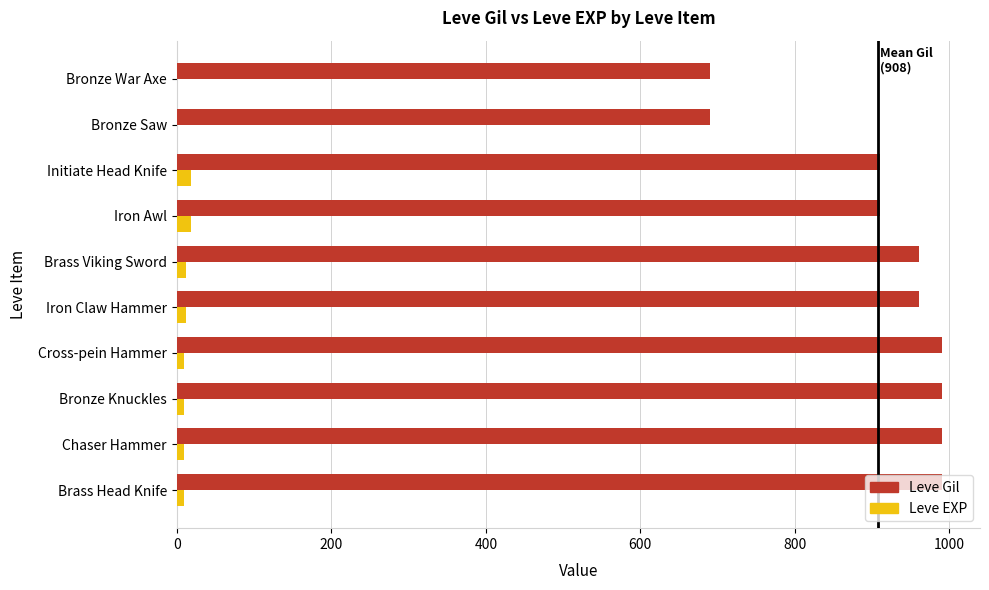

What is the sum of all Leve Gil values?

9080